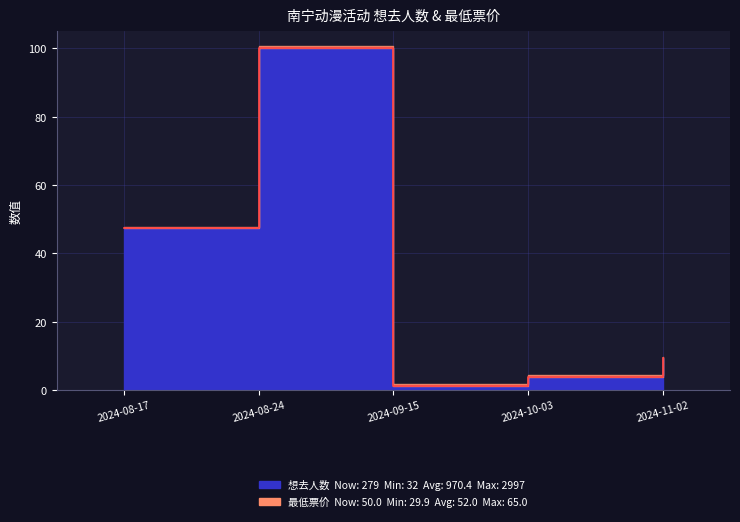

Where is the first local maximum?

2024-08-24